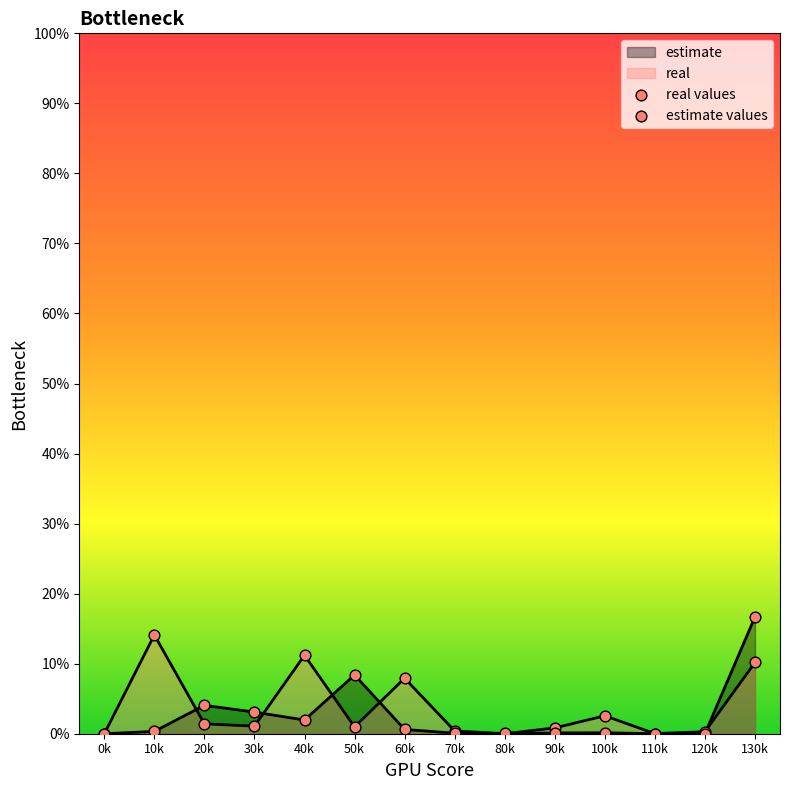

What are all the series names shown in the legend?

estimate, real